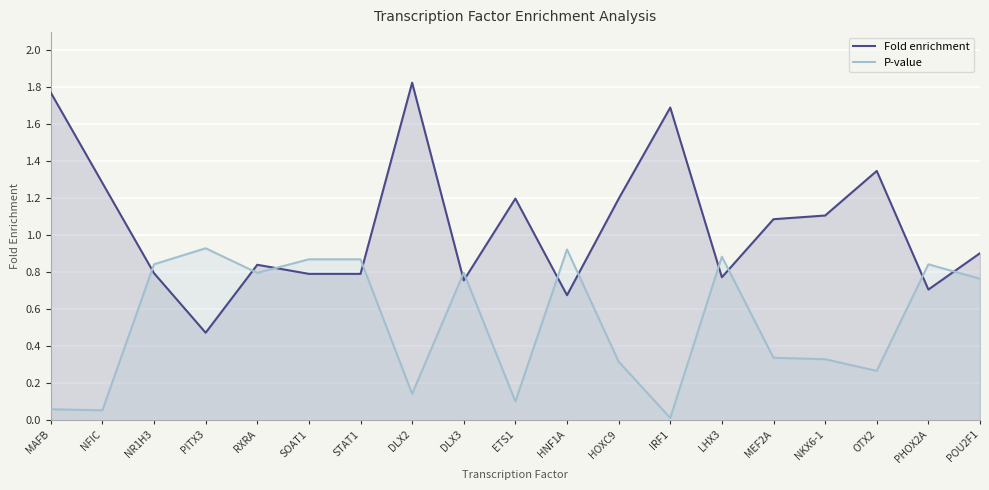

What are all the series names shown in the legend?

Fold enrichment, P-value